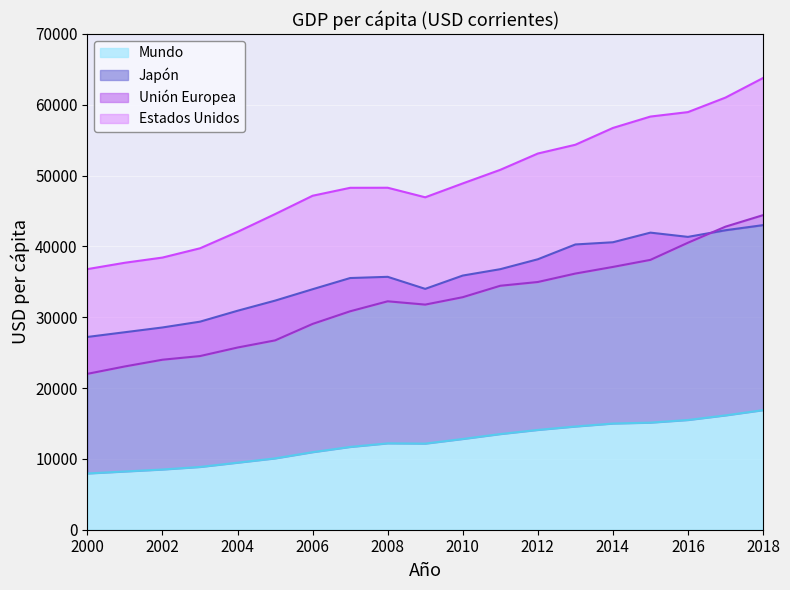

What are all the series names shown in the legend?

Estados Unidos, Unión Europea, Japón, Mundo